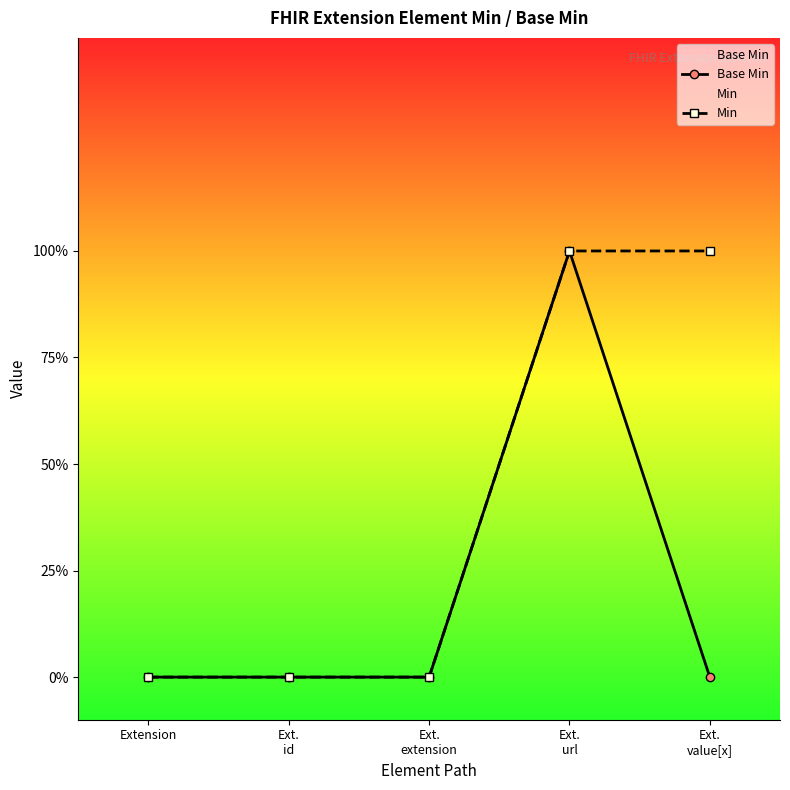

At which label is Min closest to 0?

Extension